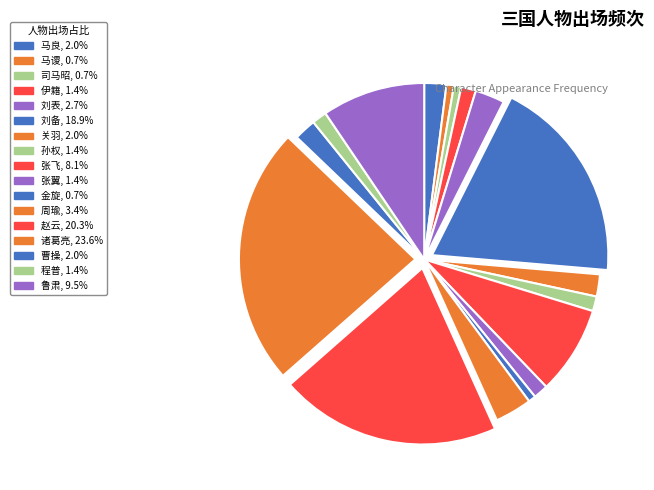

How much of the chart is everything except 关羽?

98.0%